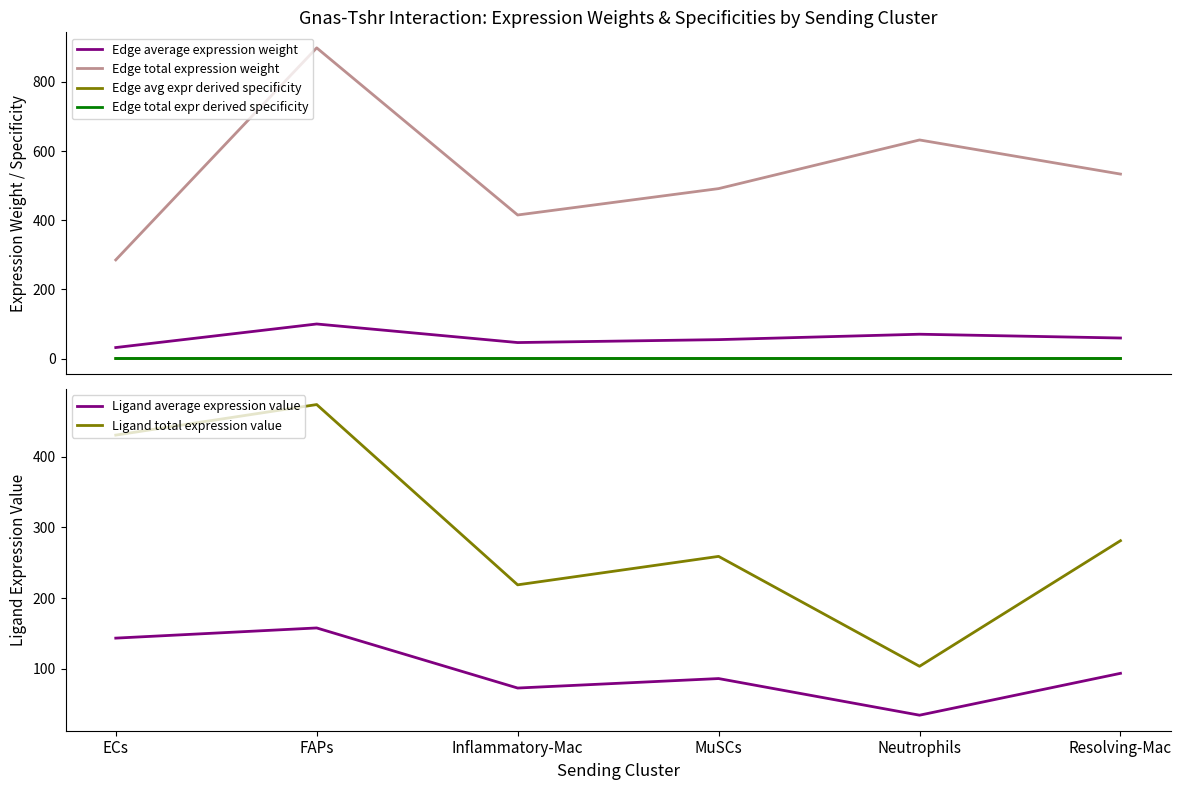

Which category has the lowest value in the Edge total expr derived specificity series?

ECs